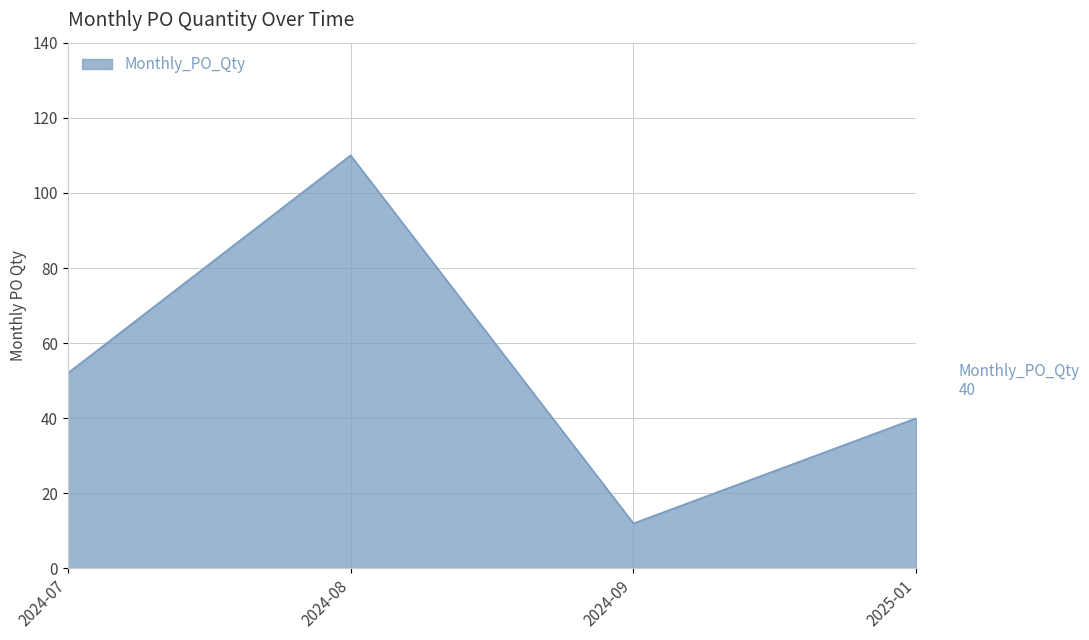

Where is the data nearest to the value 61?

2024-07